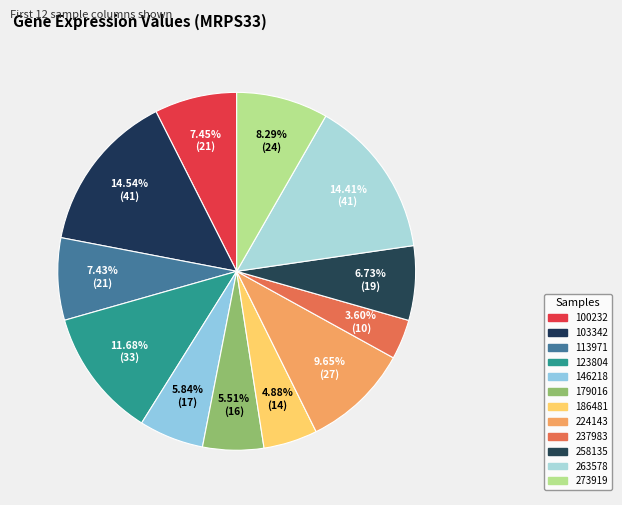

What percentage do 113971 and 179016 together represent?

12.9%